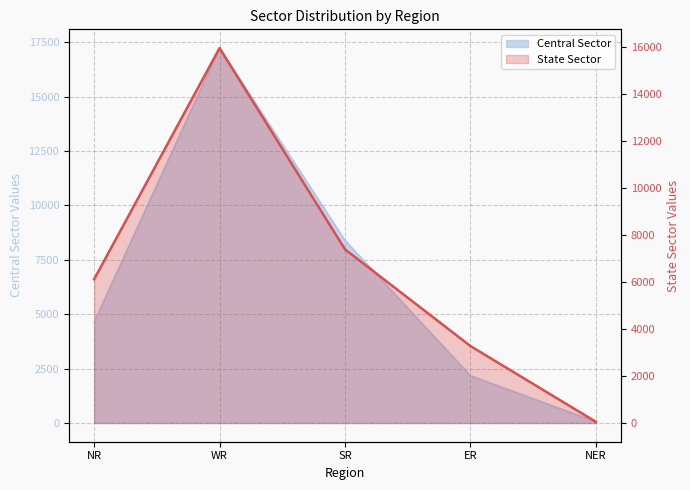

Reading left to right, what are all the values shown in this chart?

Central Sector: 4630	17235	8392	2170	56
State Sector: 6110	15934	7380	3270	50